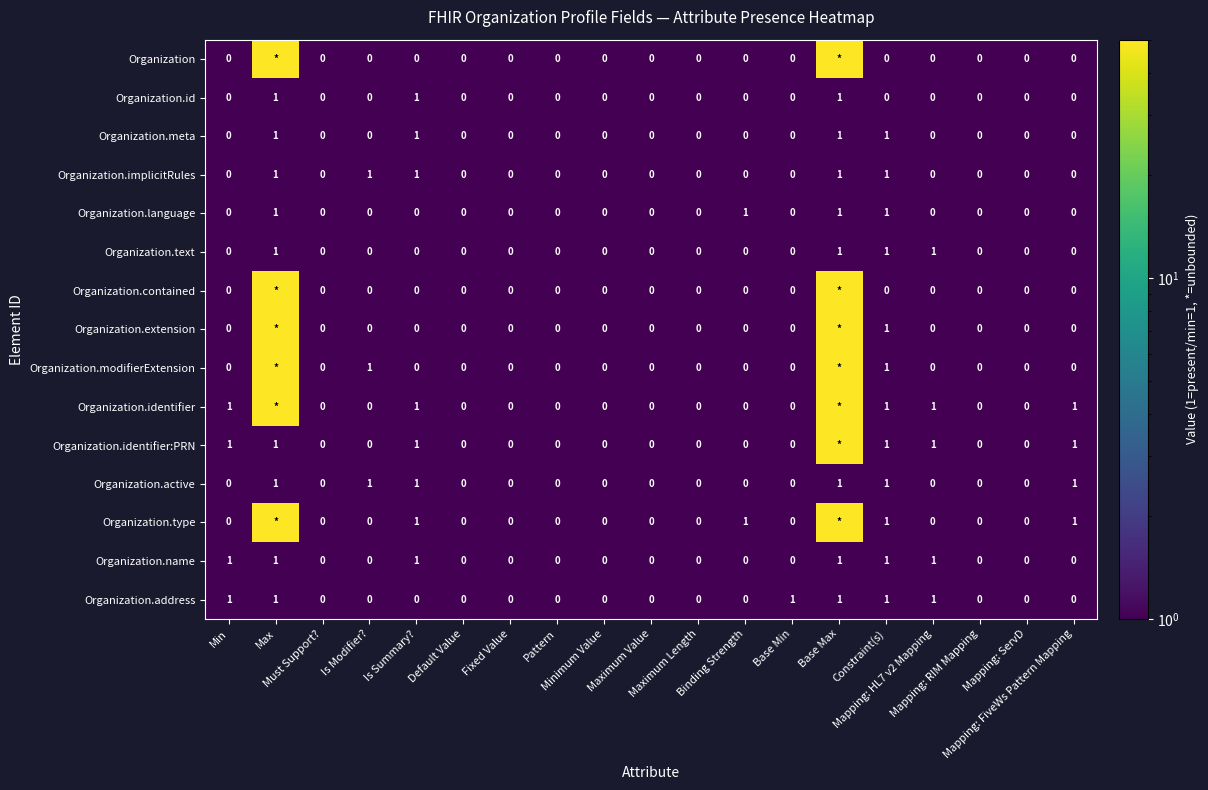

Count the Organization.language values in the range 0 to 1.

19